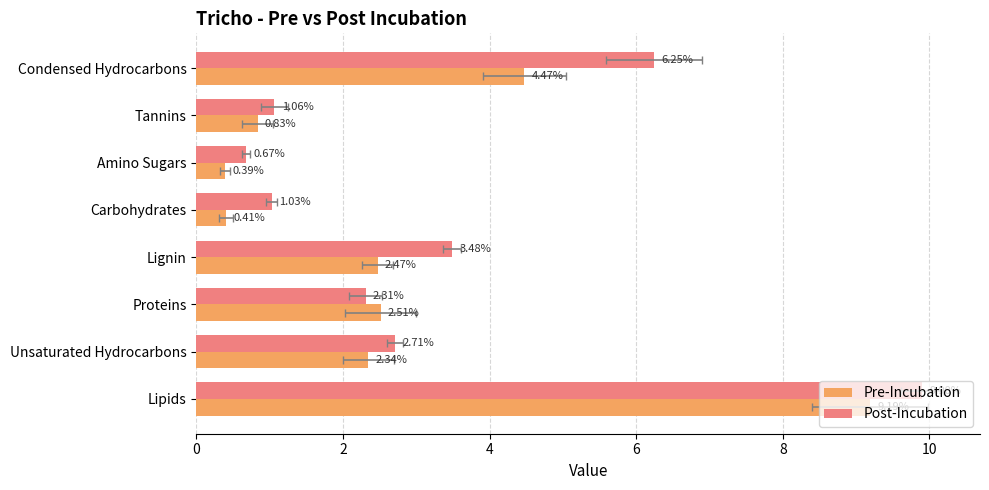

Count the number of categories in the chart.

8